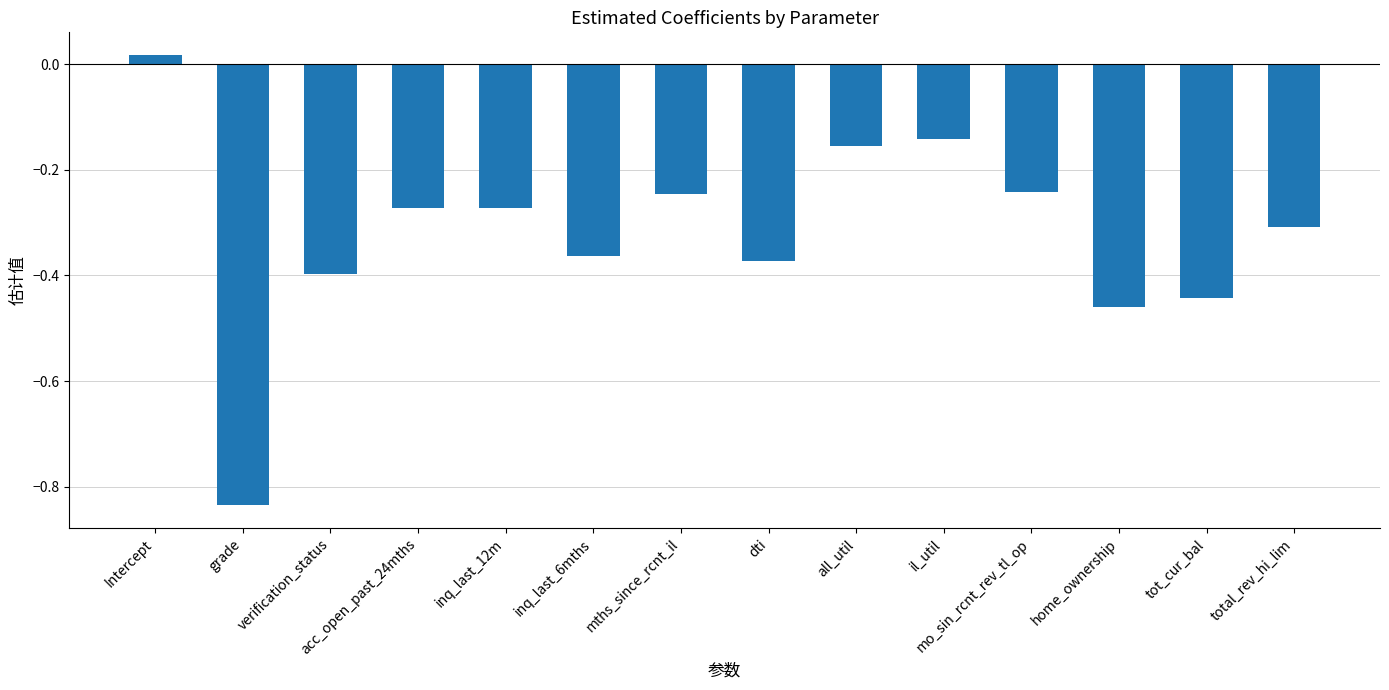

Which has a higher value, mo_sin_rcnt_rev_tl_op or tot_cur_bal?

mo_sin_rcnt_rev_tl_op